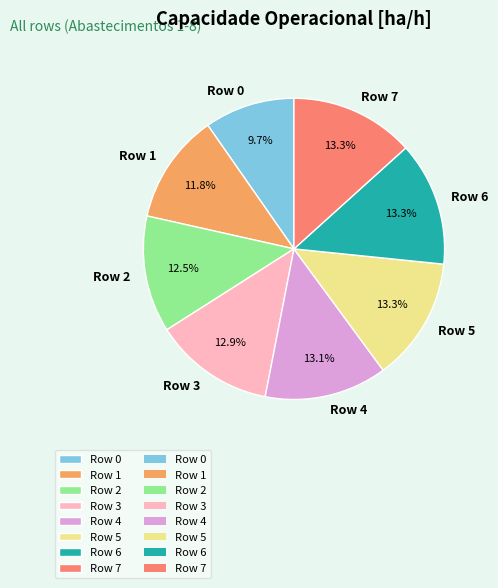

What is the smallest slice in the pie chart?

Row 0